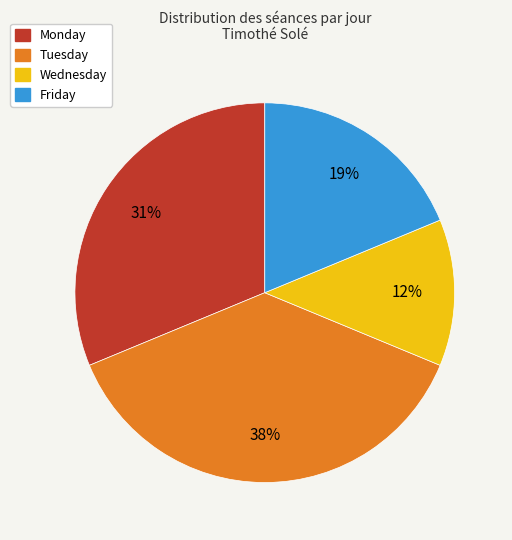

To the nearest percent, what is the average slice percentage?

25%